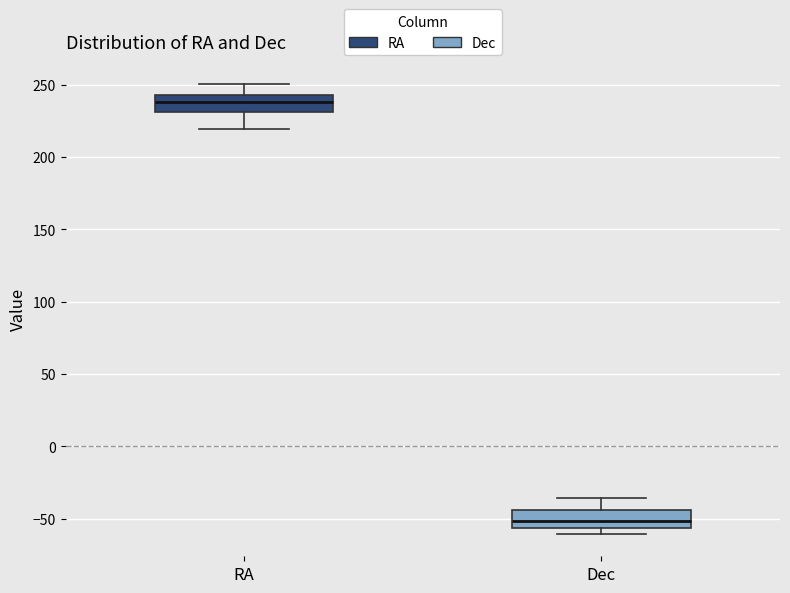

Reading left to right, read every box against the y-axis: the position of its median line, the range the box covers, and the ends of its whiskers. The values are not printed on the chart, so give them approximately, as read against the axis.

RA: median 240, box 230 to 245, whiskers 220 to 250
Dec: median -50, box -55 to -45, whiskers -60 to -35